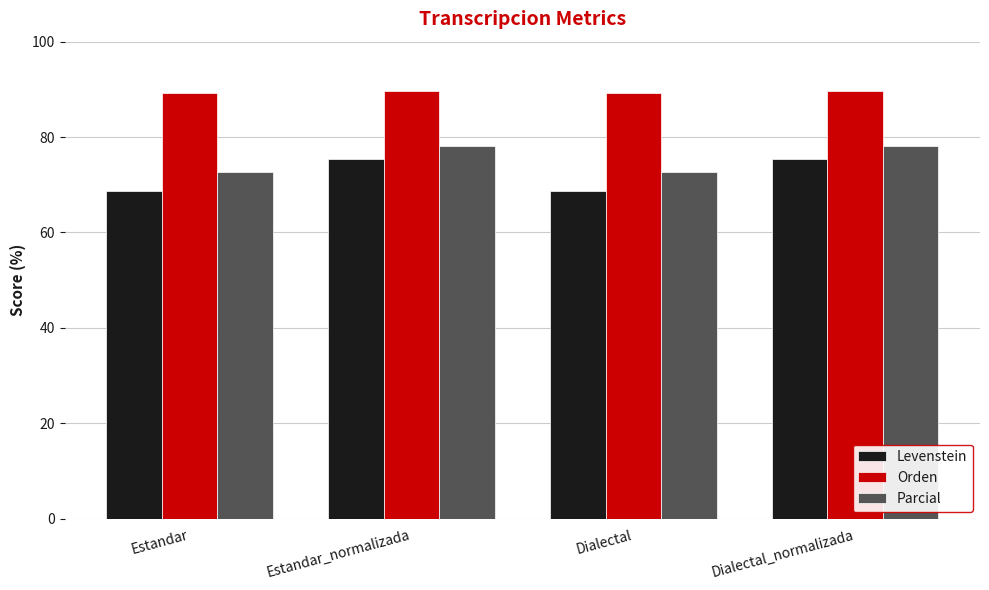

Which series has the largest total across all categories?

Orden